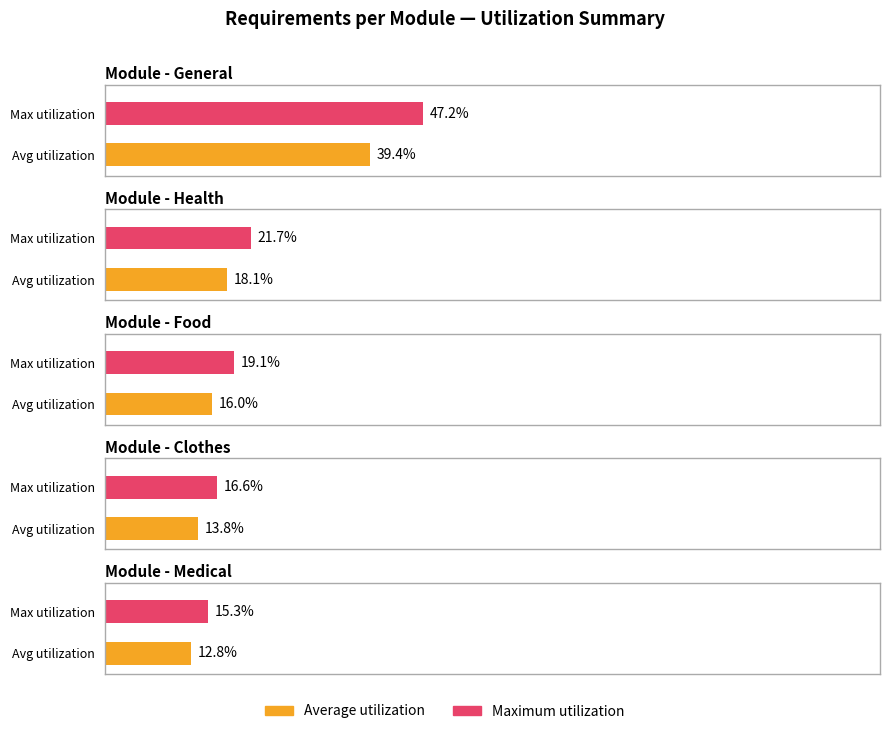

How many bars are there in each group?

2